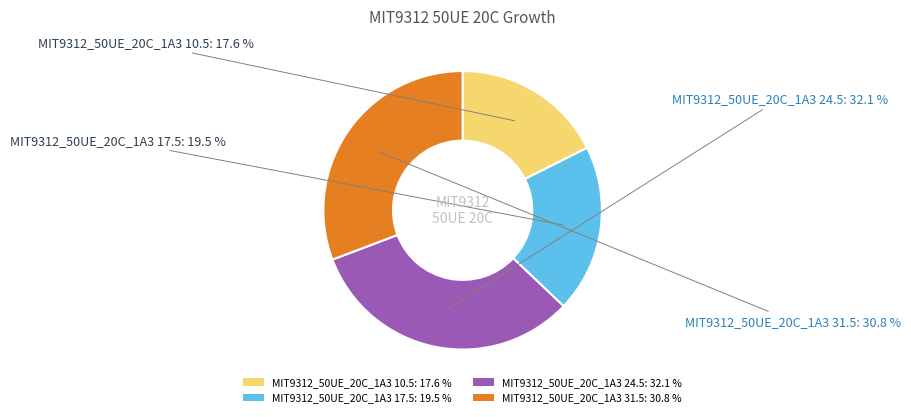

Which slice is the smallest?

MIT9312_50UE_20C_1A3 10.5